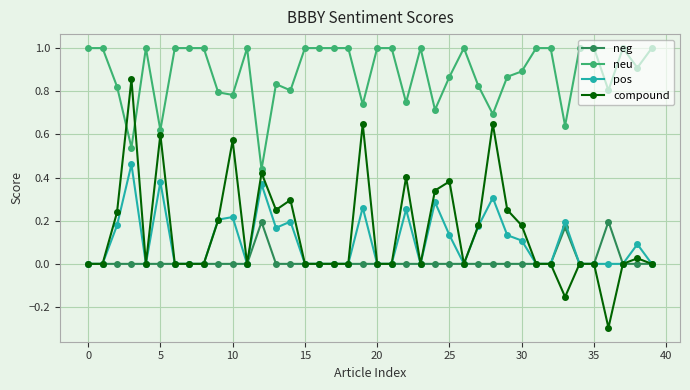

Which series has the largest range (max minus min)?

compound